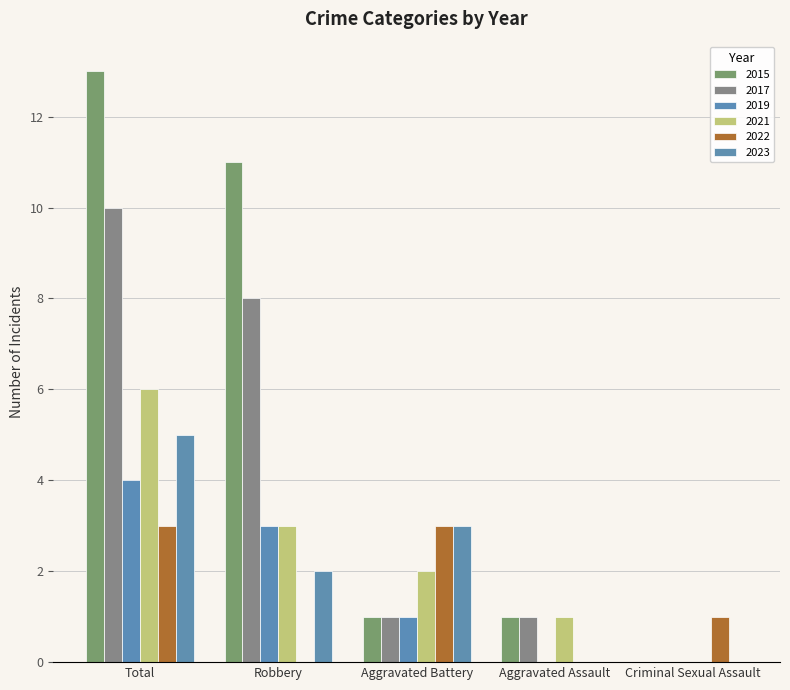

What is the total value across all series at Criminal Sexual Assault?

1